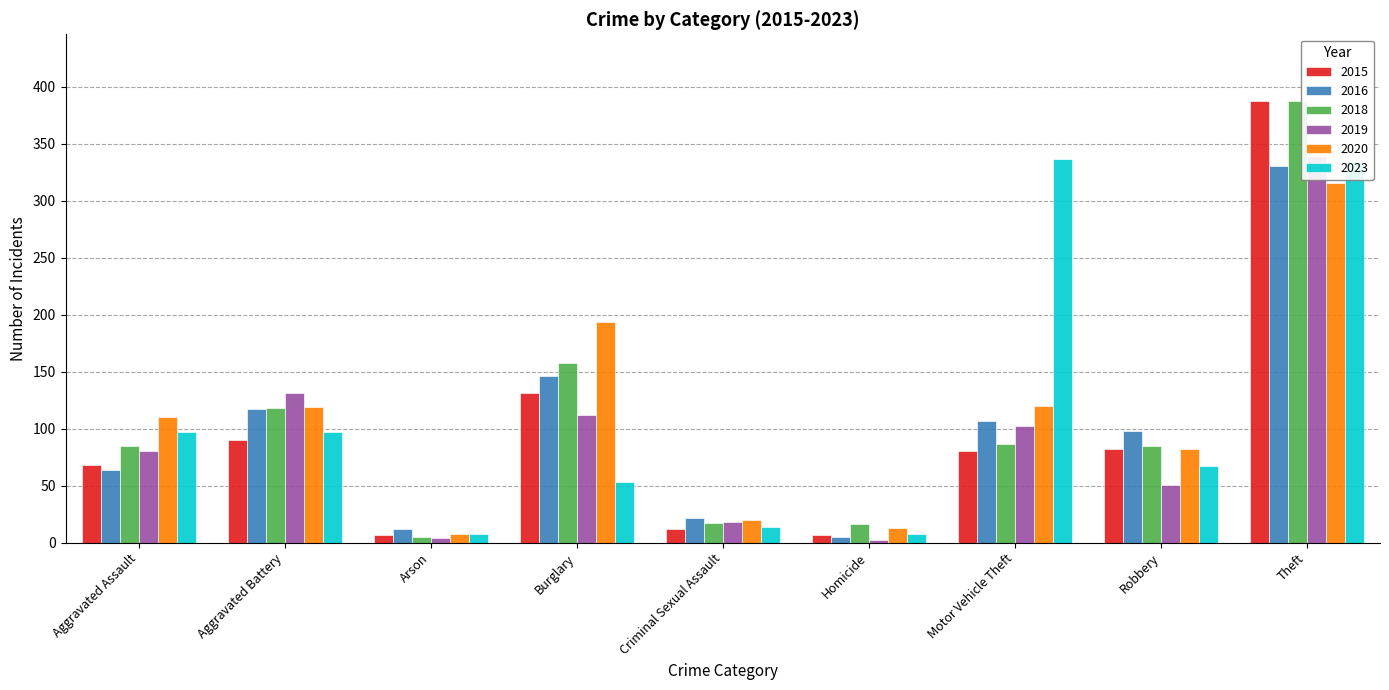

The 2023 series shows 49 at Aggravated Battery. True or false?

False